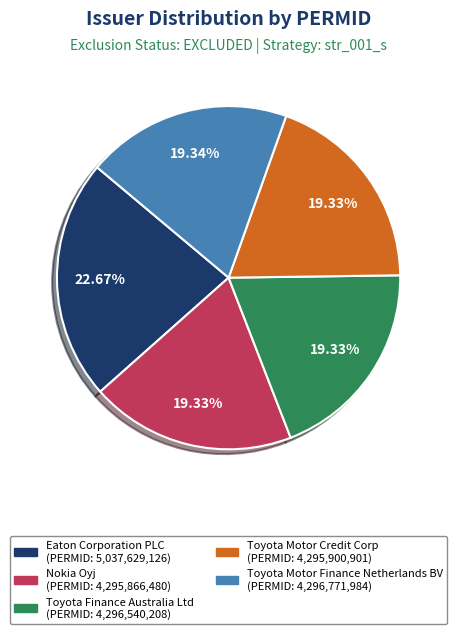

What portion of the pie excludes Toyota Motor Finance Netherlands BV?

80.7%